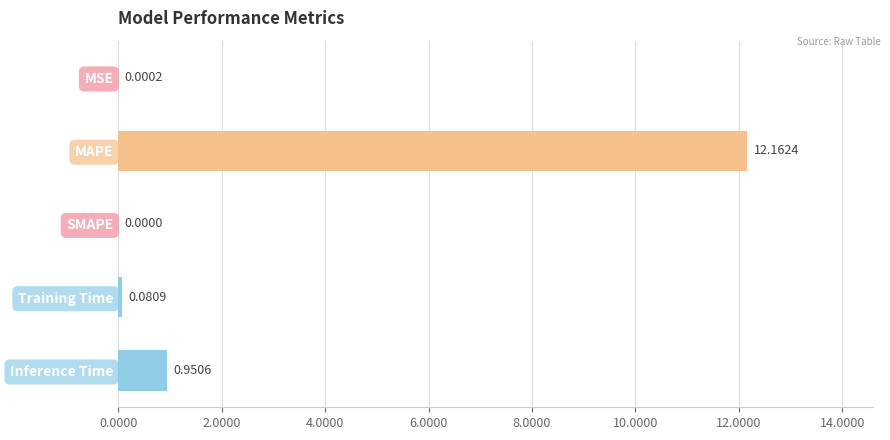

Which has a higher value, Inference Time or SMAPE?

Inference Time